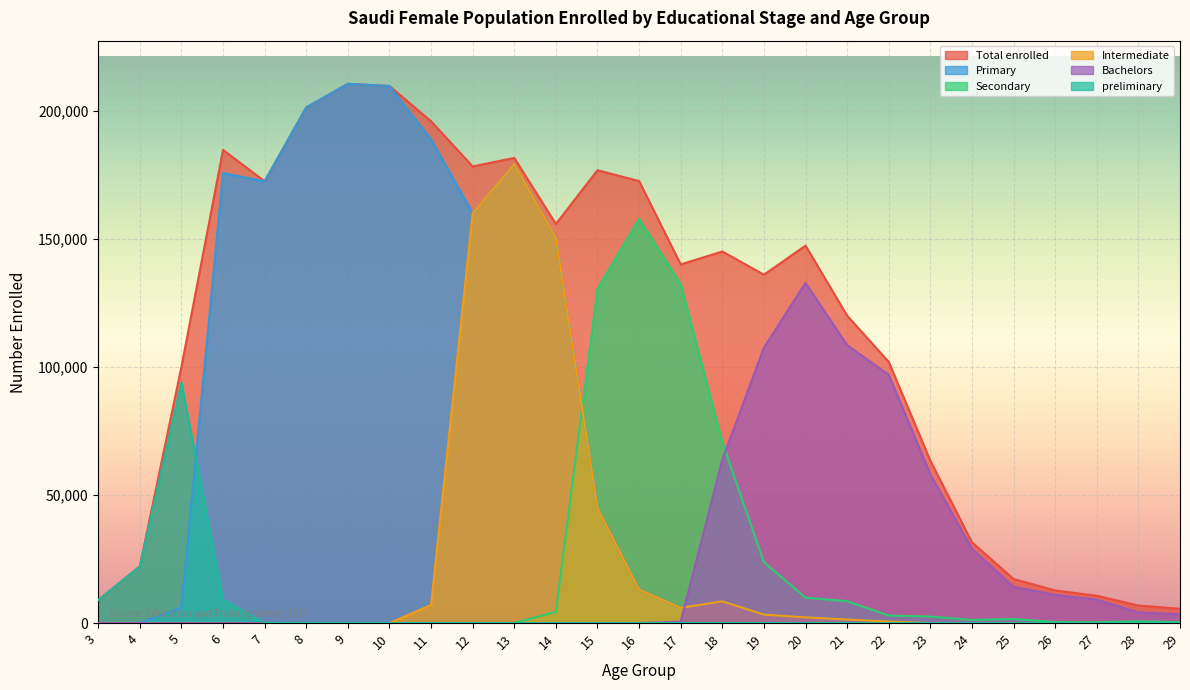

Does the chart display data point markers on the line(s)?

No